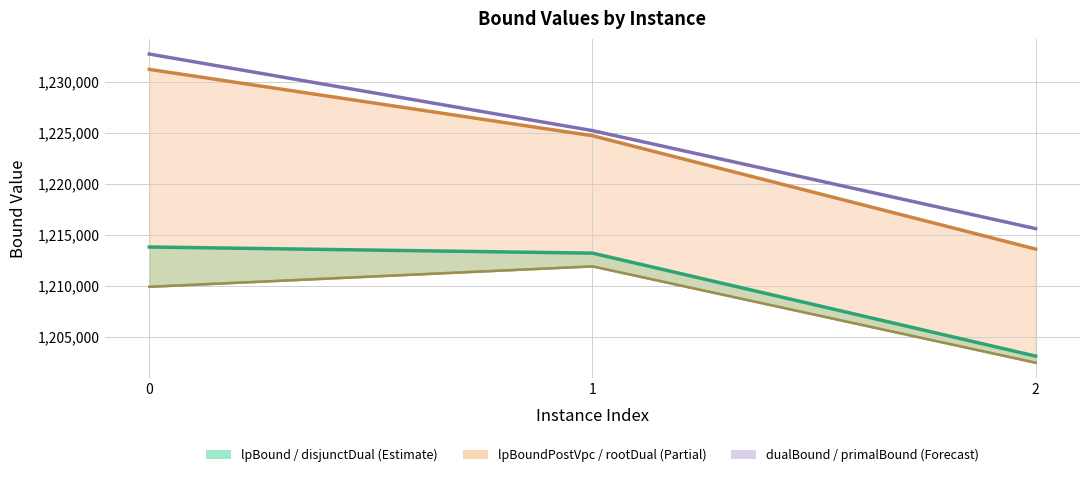

The value of primalBound line at 0 is 1963299.3. True or false?

False